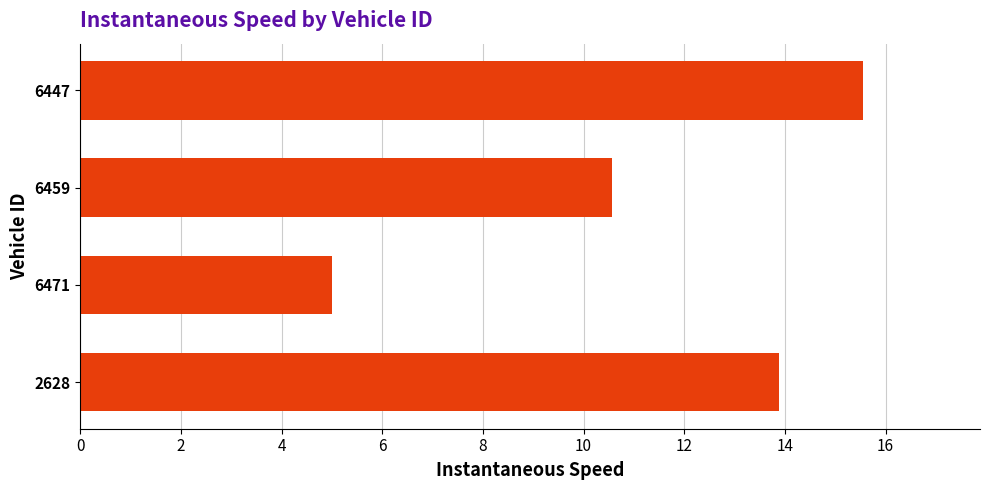

Does the chart contain stacked bars?

No